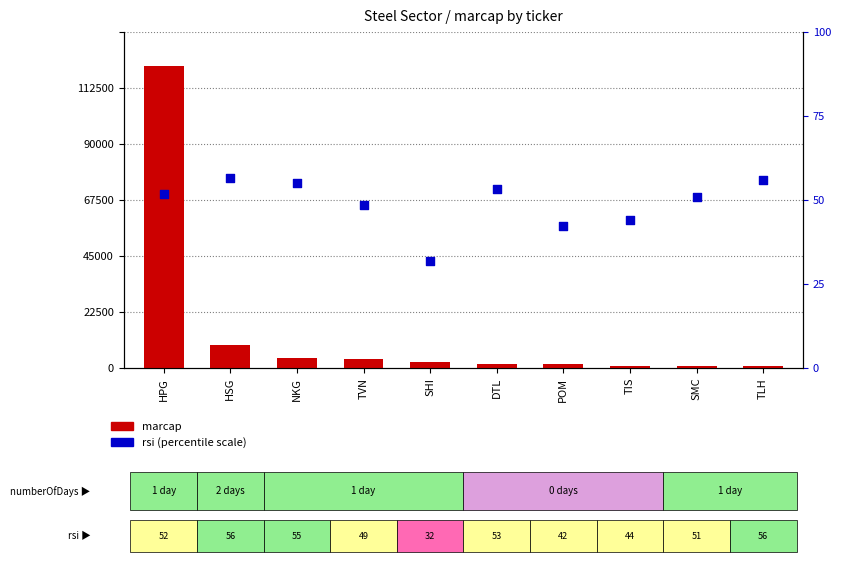

What is the total value across all series at TIS?

918.0